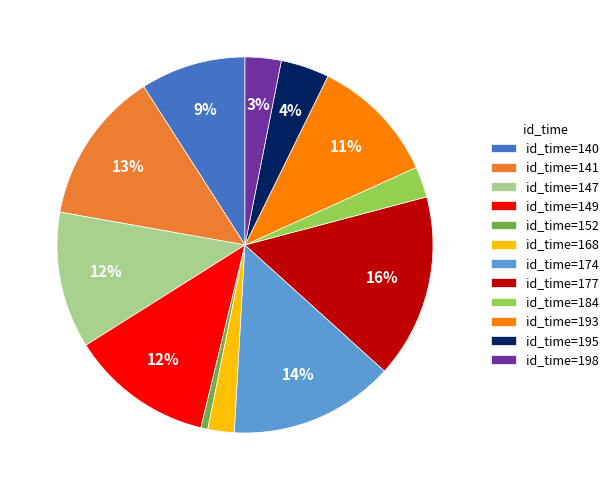

To the nearest percent, what percentage of the pie is id_time=141?

13%